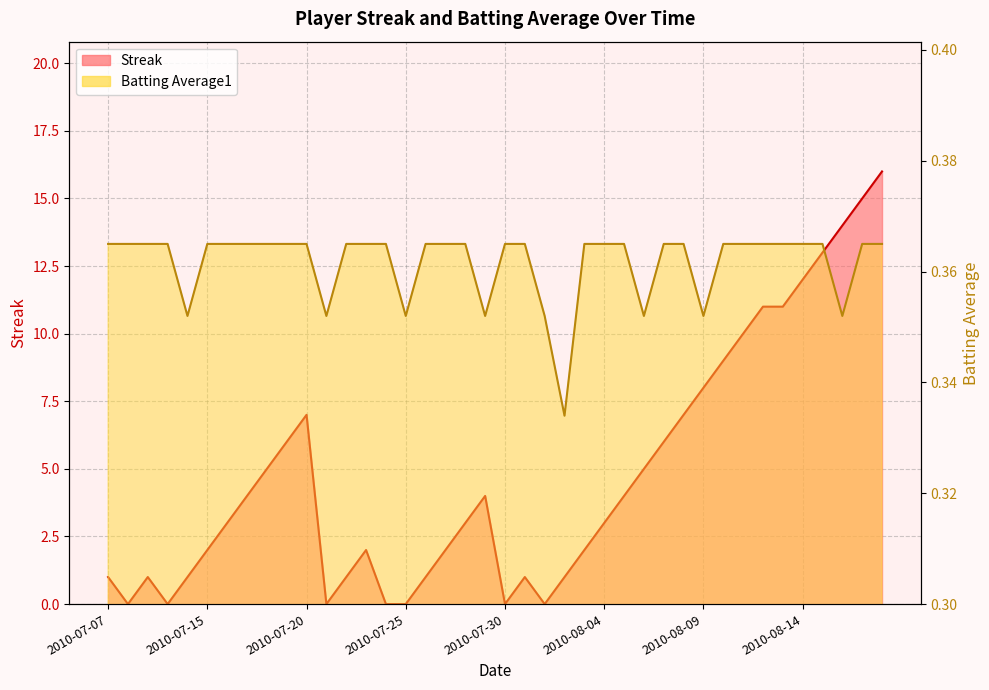

What are all the series names shown in the legend?

Streak, Batting Average1